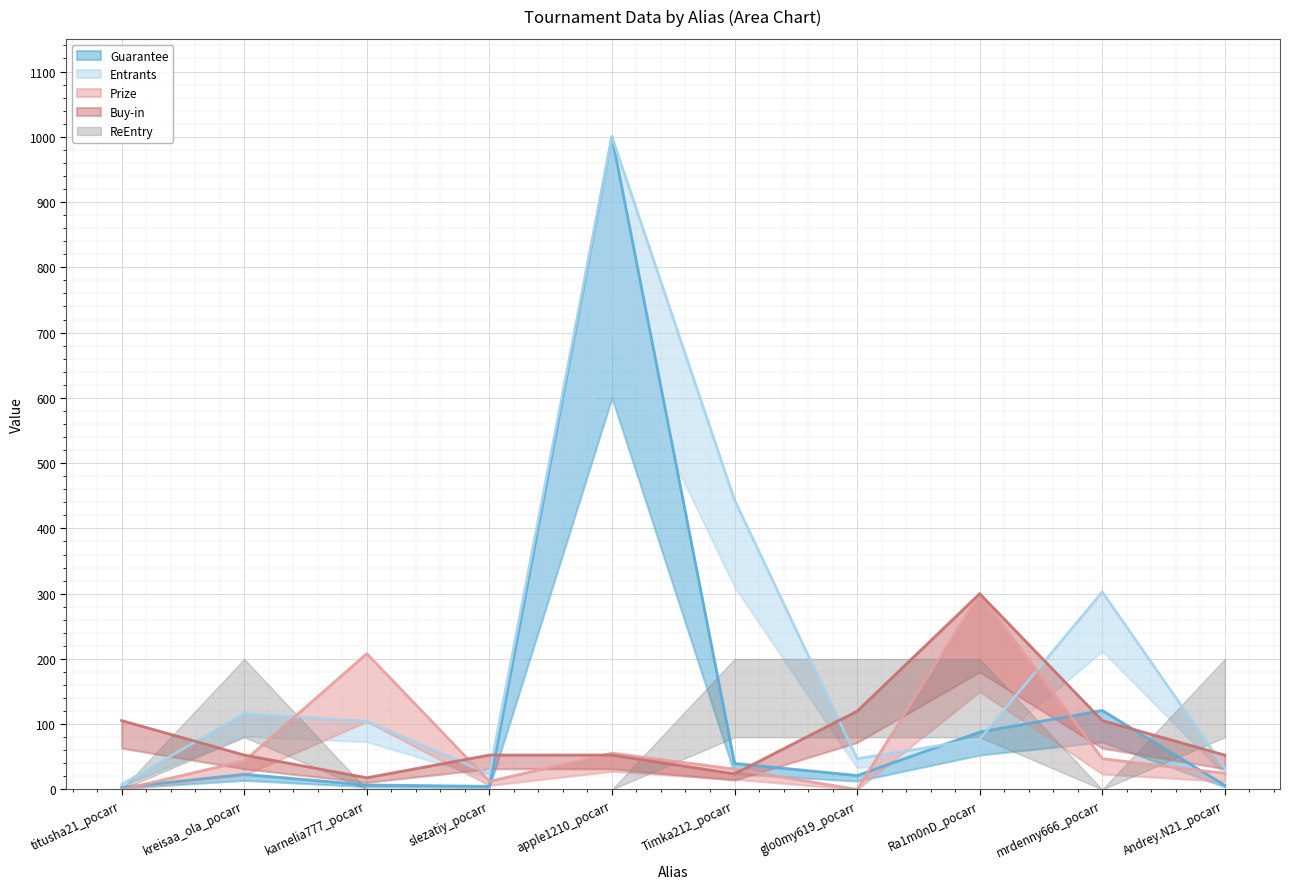

Which label corresponds to the smallest value in the chart?

titusha21_pocarr